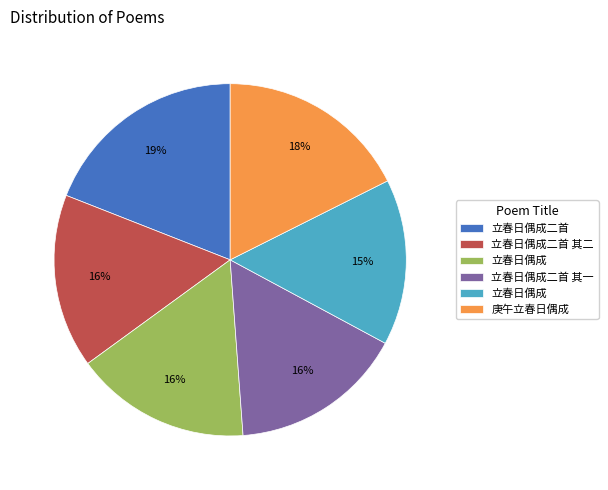

Does any single category account for the majority?

No